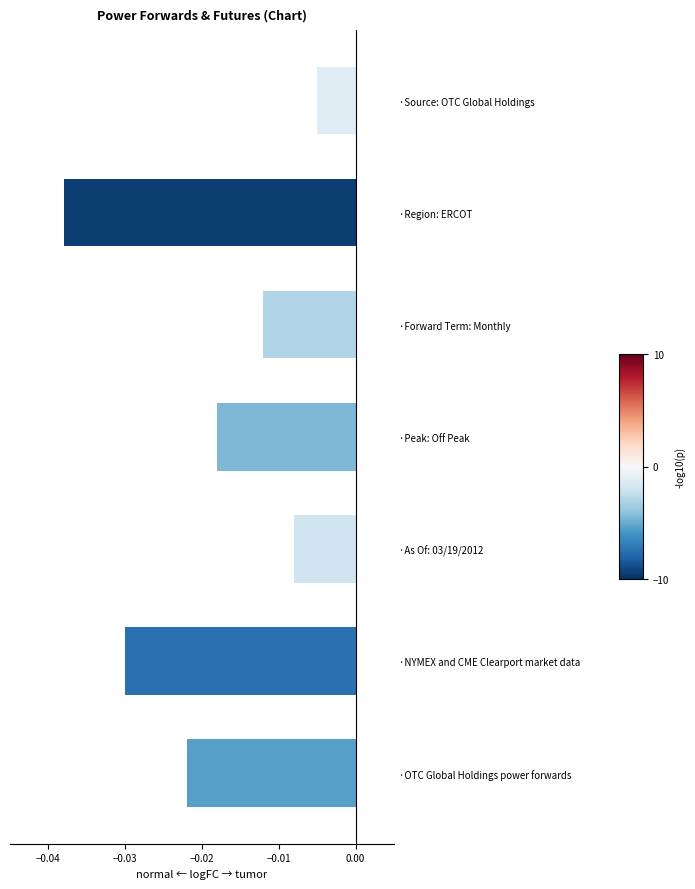

How many data points does each series have?

7